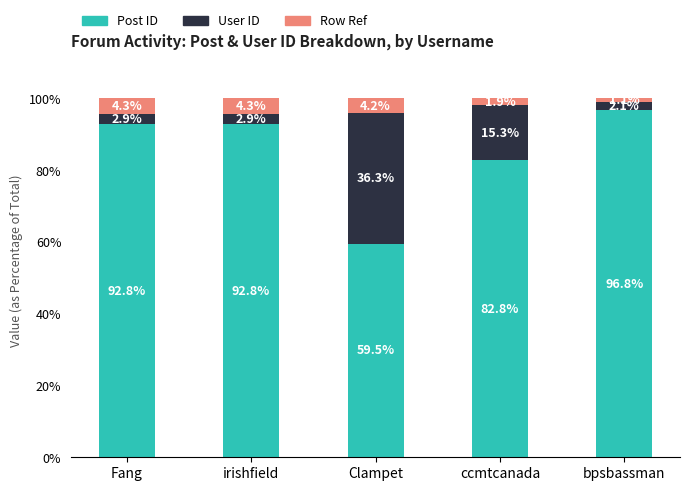

What is the total value across all series at bpsbassman?

100.0